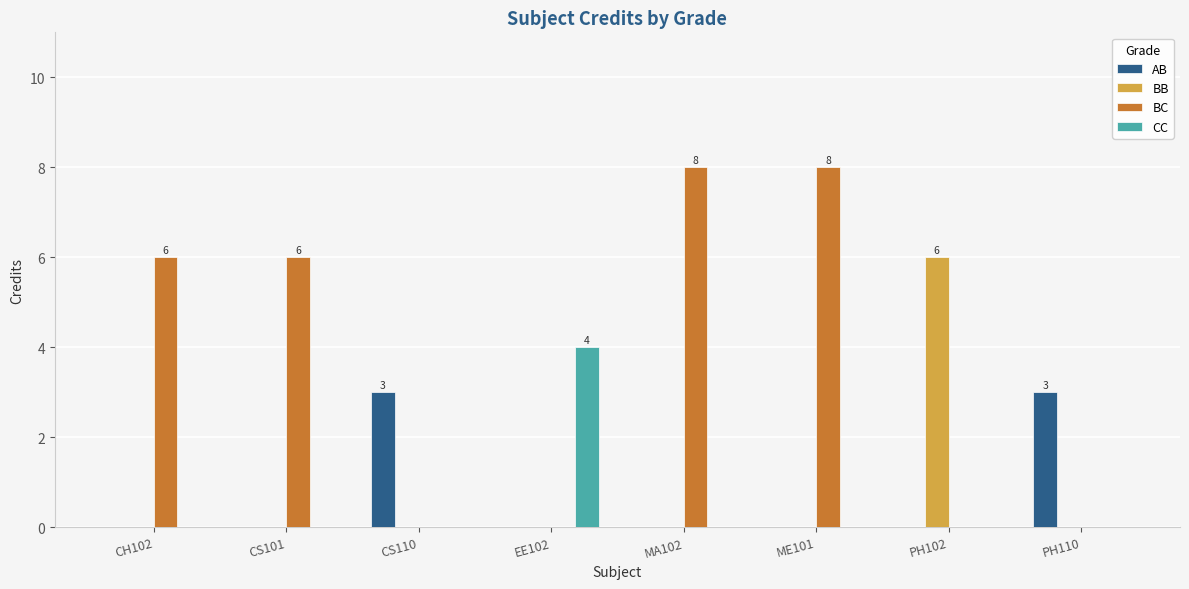

Between CS110 and ME101, which series saw the biggest shift?

BC